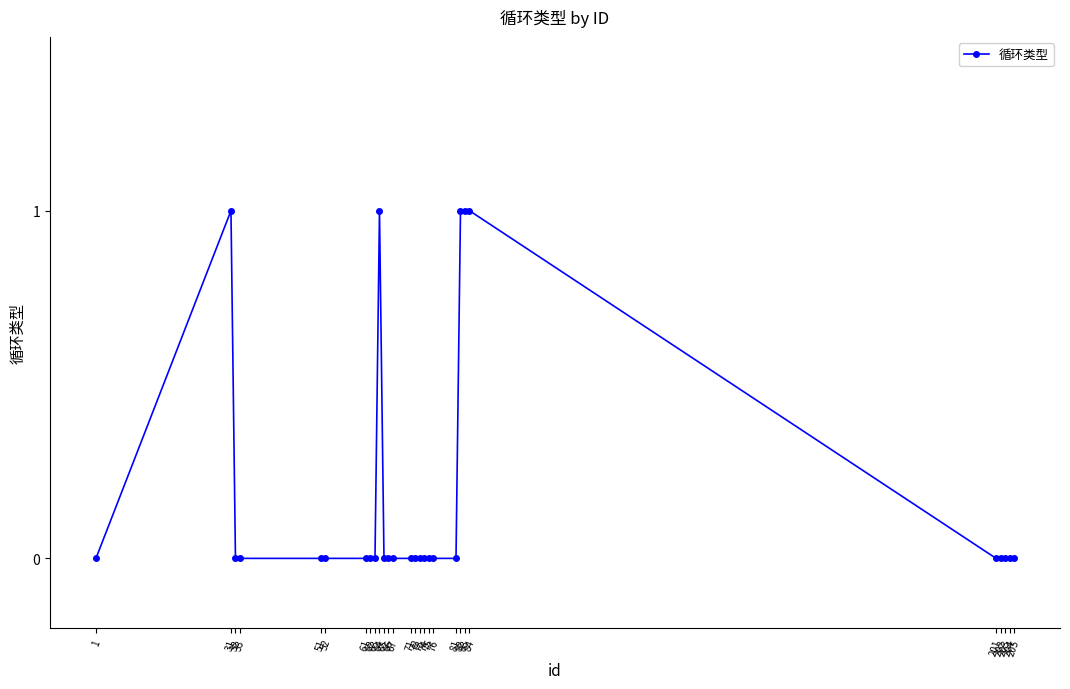

Reading right to left, extract all data points from this chart.

205=0	204=0	203=0	202=0	201=0	84=1	83=1	82=1	81=0	76=0	75=0	74=0	73=0	72=0	71=0	67=0	66=0	65=0	64=1	63=0	62=0	61=0	52=0	51=0	33=0	32=0	31=1	1=0